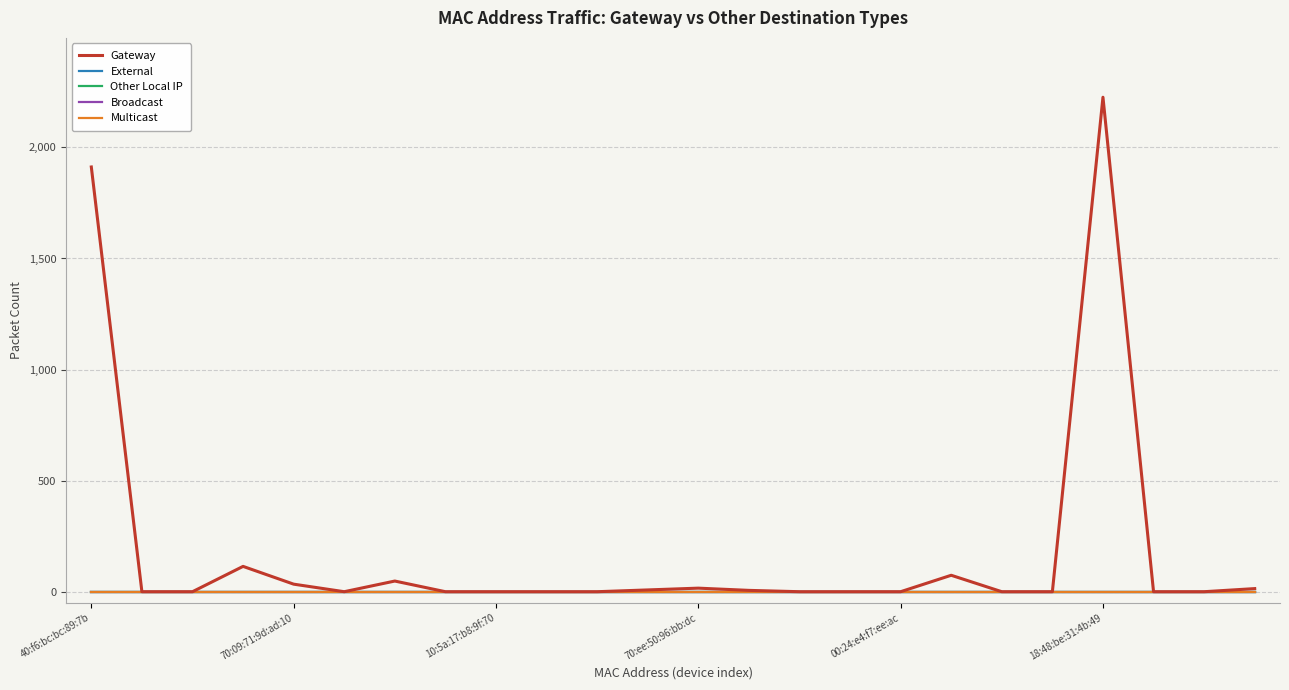

Does the chart have visible grid lines?

Yes